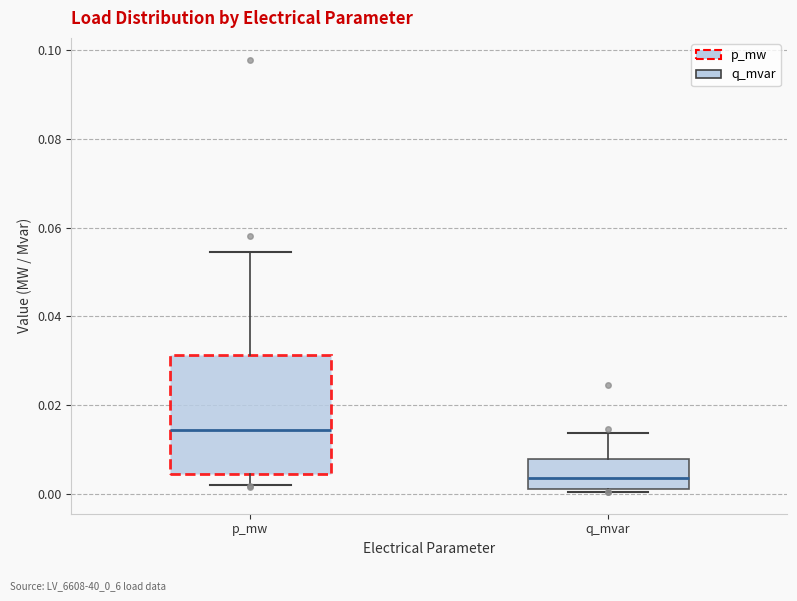

Which box is the tallest, from its lower edge to its upper edge?

p_mw